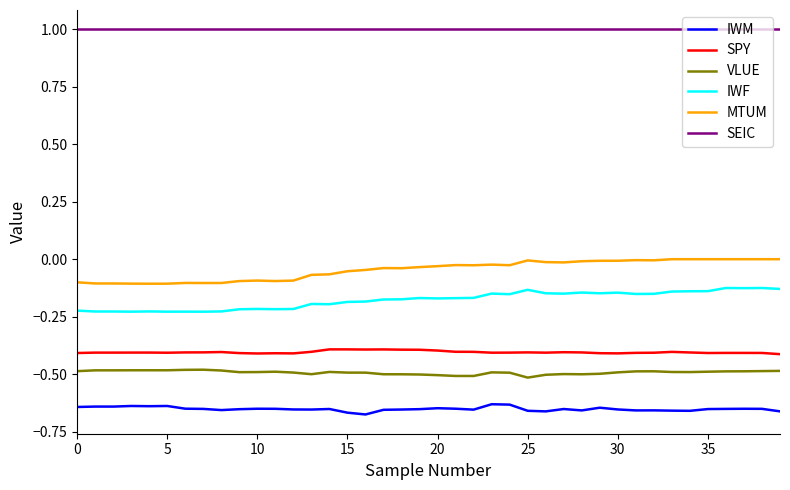

What are all the series names shown in the legend?

IWM, SPY, VLUE, IWF, MTUM, SEIC